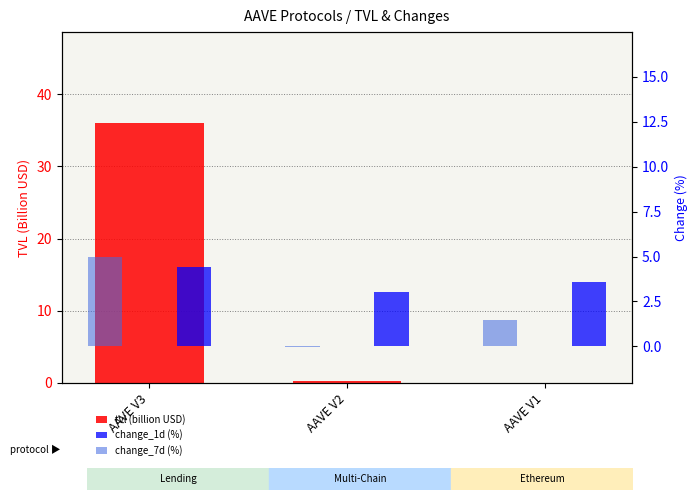

Does the chart contain any negative values?

Yes